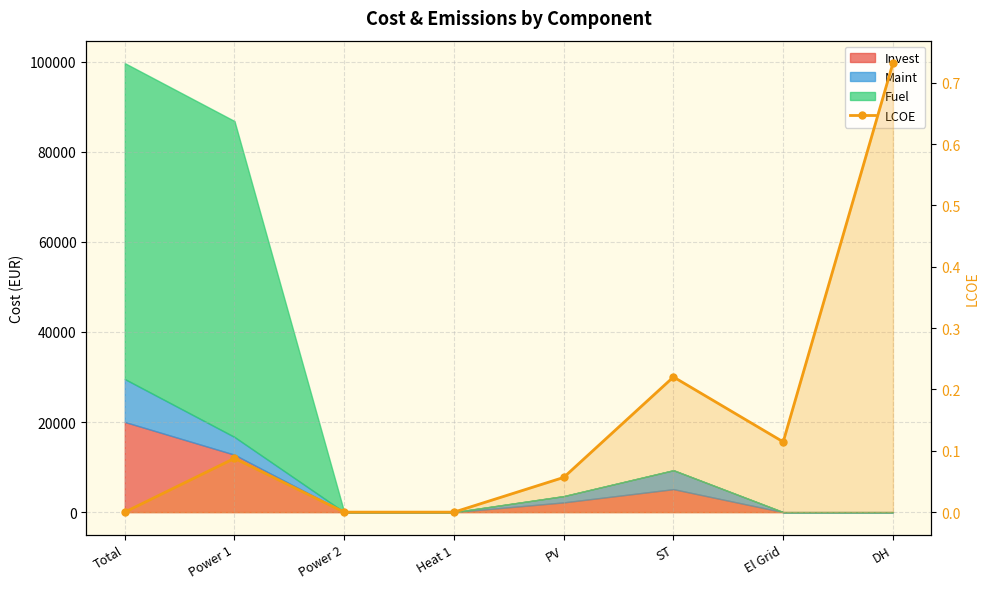

Is it true that the value at Power 1 is 0.1?

True